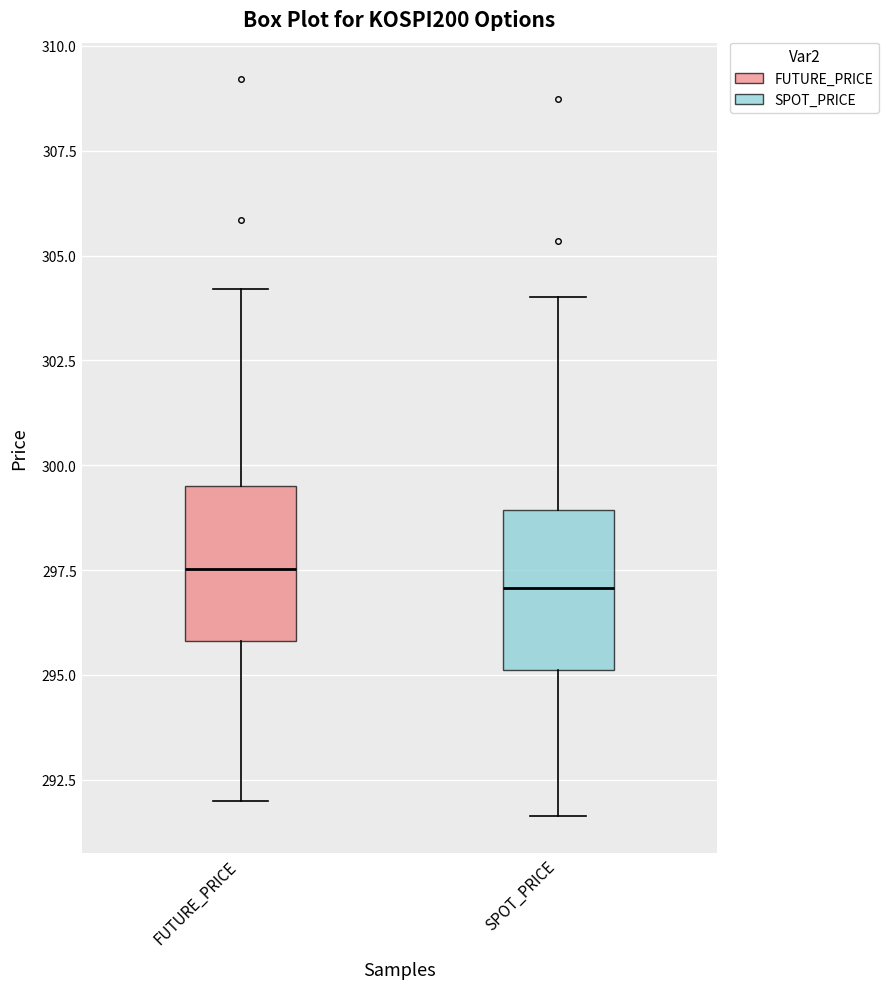

Reading left to right, read every box against the y-axis: the position of its median line, the range the box covers, and the ends of its whiskers. The values are not printed on the chart, so give them approximately, as read against the axis.

FUTURE_PRICE: median 297.5, box 296.0 to 299.5, whiskers 292.0 to 304.0
SPOT_PRICE: median 297.0, box 295.0 to 299.0, whiskers 291.5 to 304.0